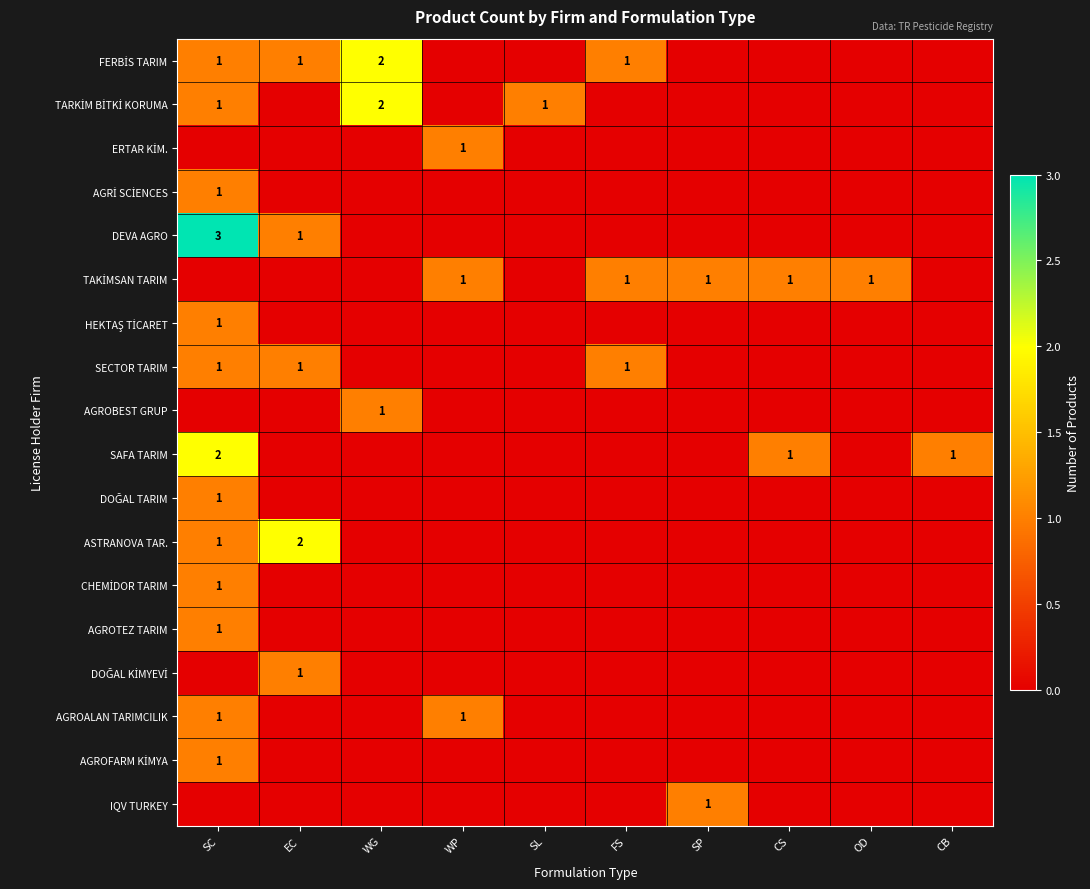

Which series has the largest total across all categories?

FERBİS TARIM